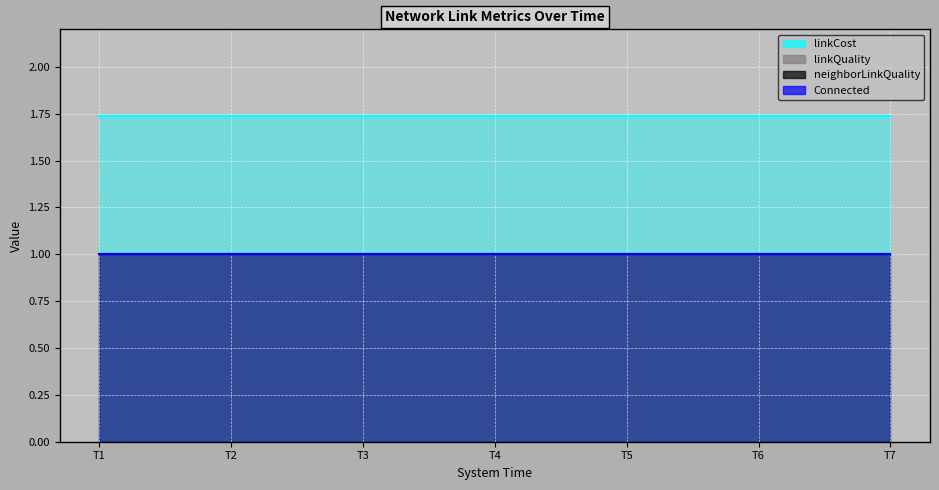

Rank the series at 1675767848 from highest to lowest value.

linkCost, linkQuality, neighborLinkQuality, Connected